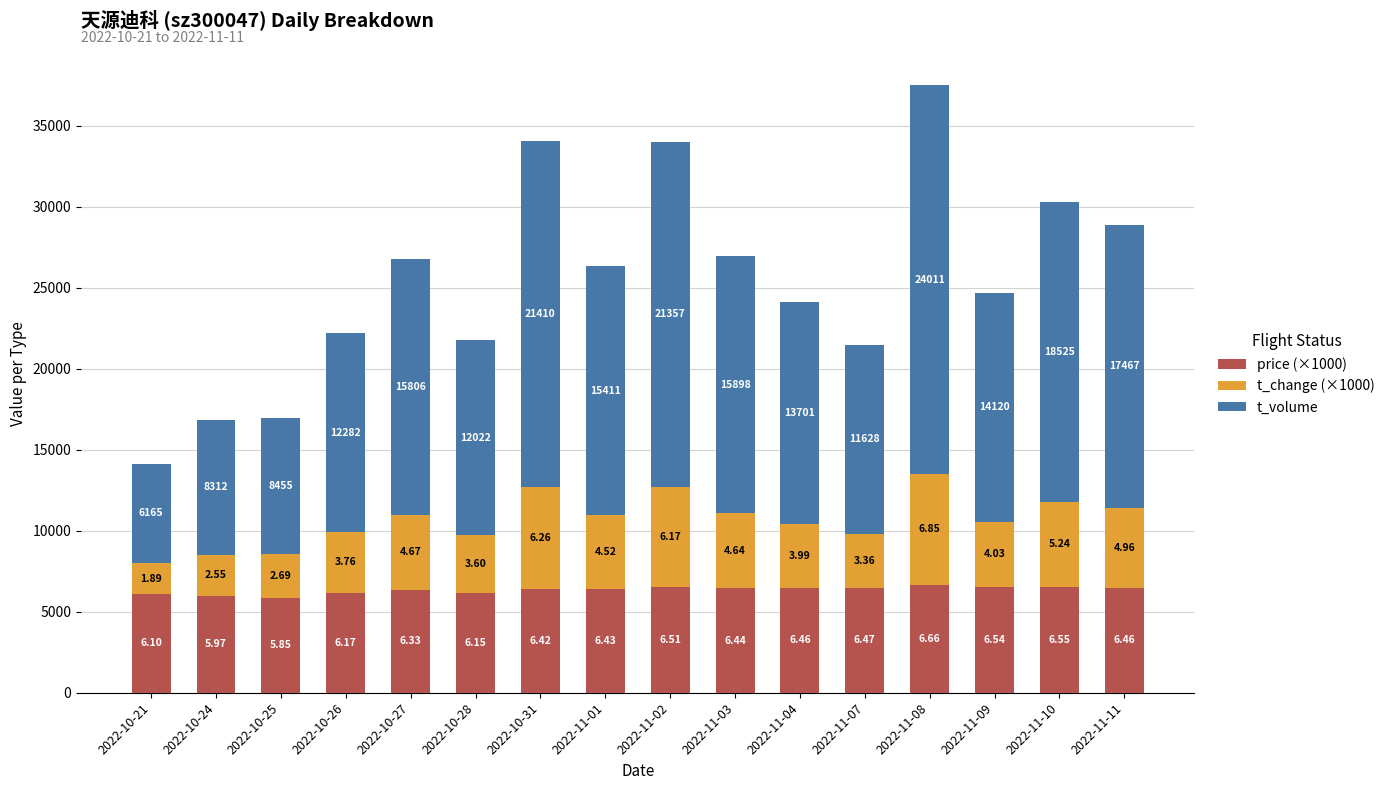

Are the bars grouped side by side (vs. stacked)?

No